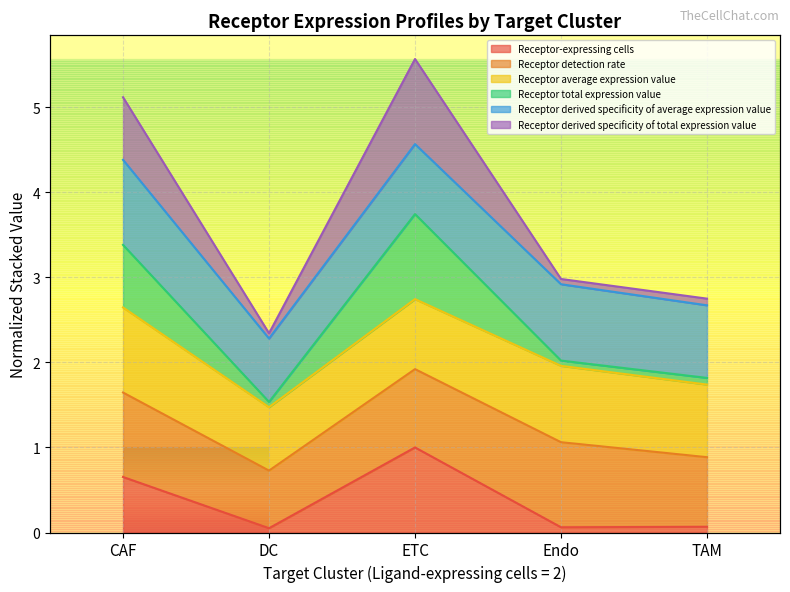

Which category has the lowest value across all series?

DC